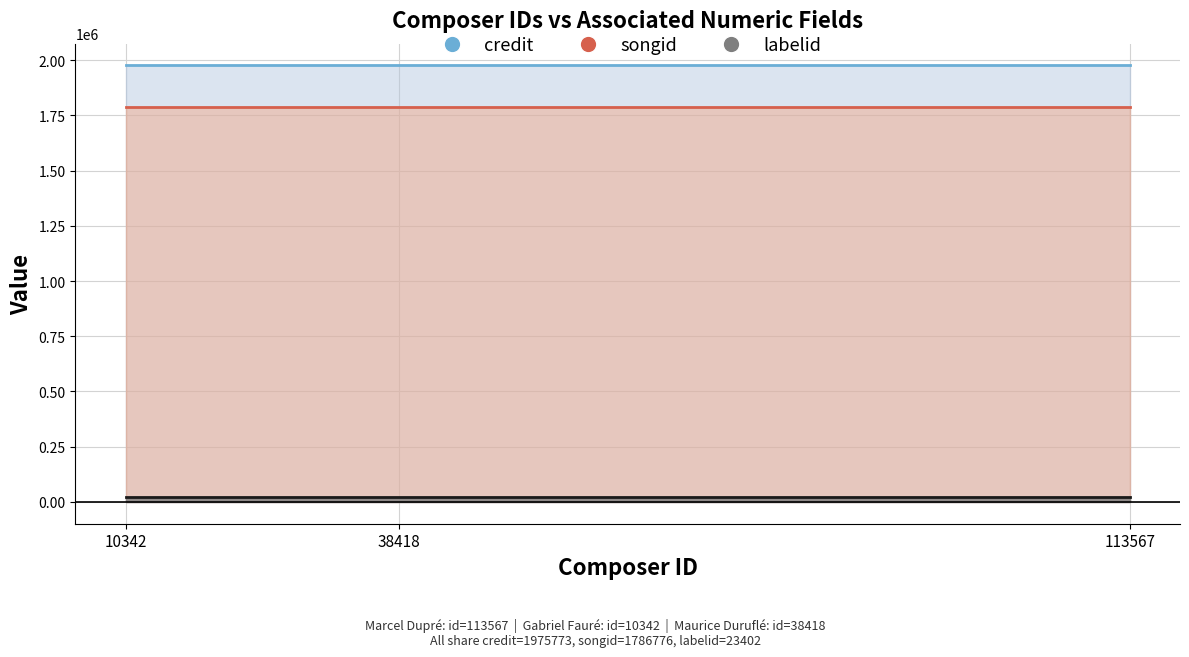

Read the credit value at Gabriel Fauré (10342).

1975773